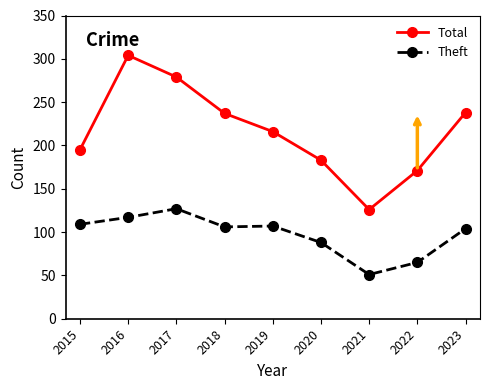

At which category does Total reach its first local peak?

2016